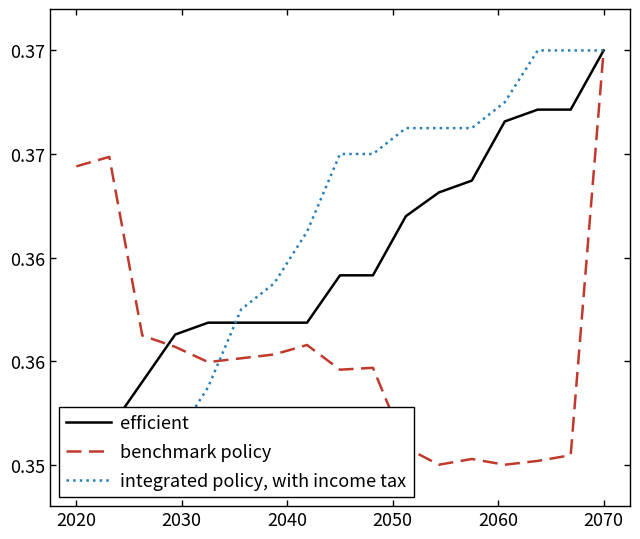

Is the value of benchmark policy at 11 greater than the value of integrated policy, with income tax at 9?

No